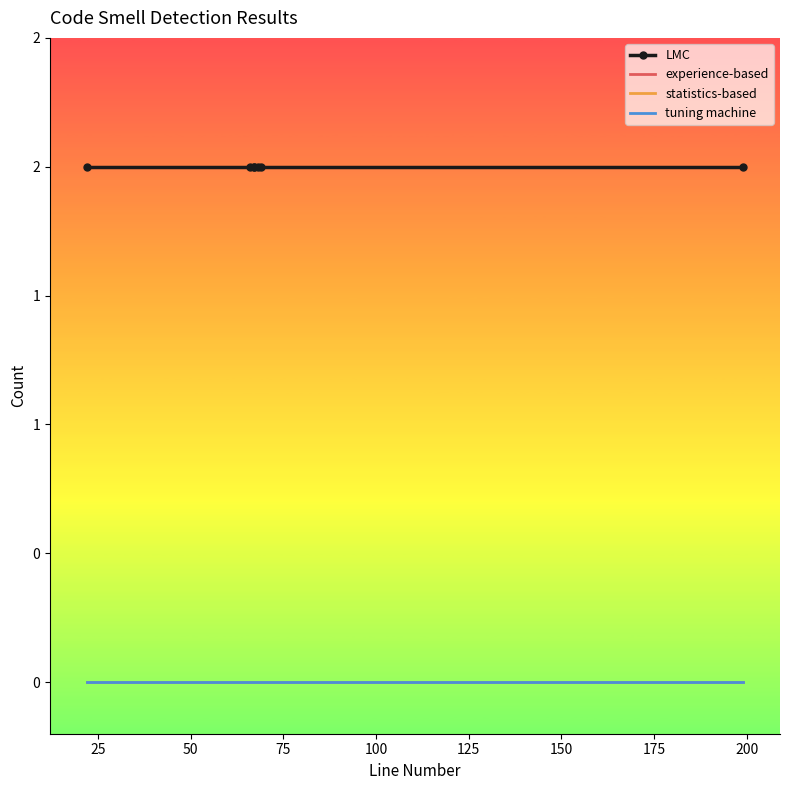

List the labels in order of experience-based value, largest first.

0, 25, 50, 75, 100, 125, 150